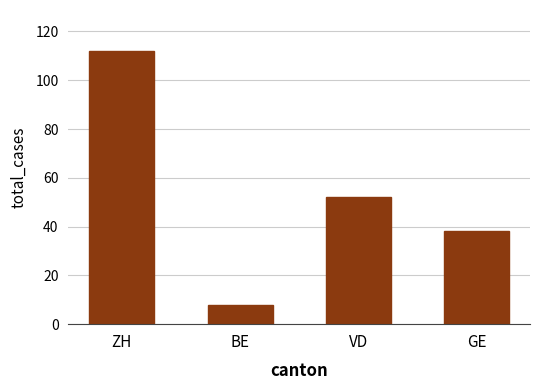

What is the label of the 1st bar from the left?

ZH